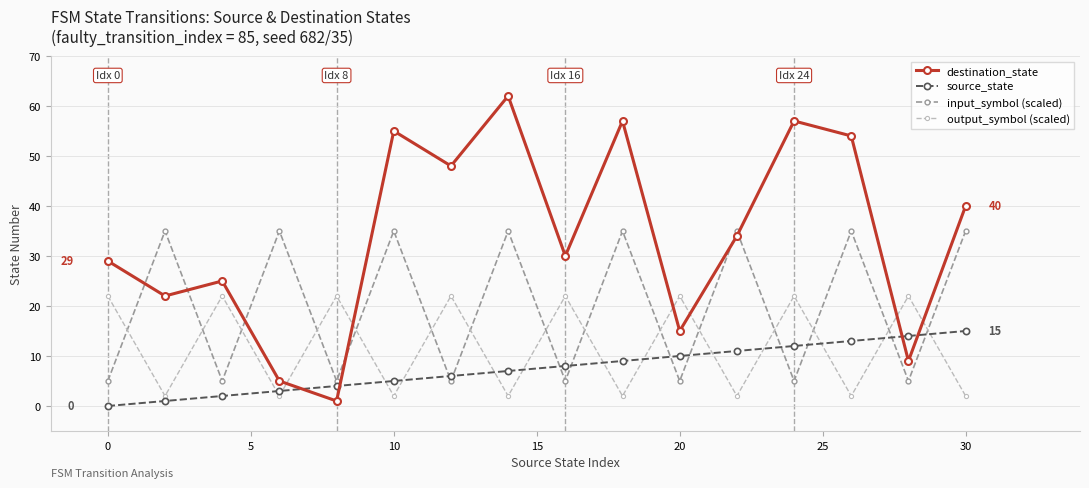

What is the sum of all destination_state values?

543